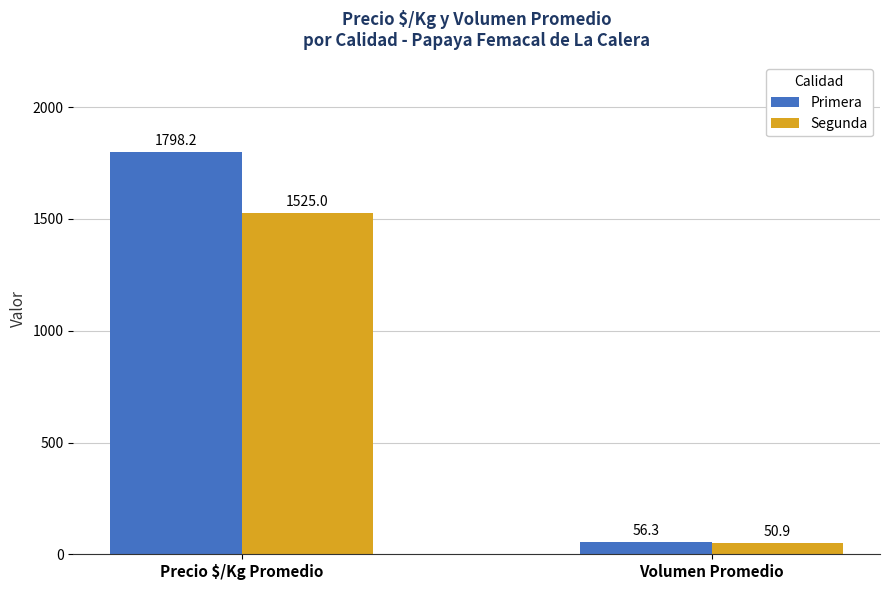

How many data points in Segunda are less than 1525?

1